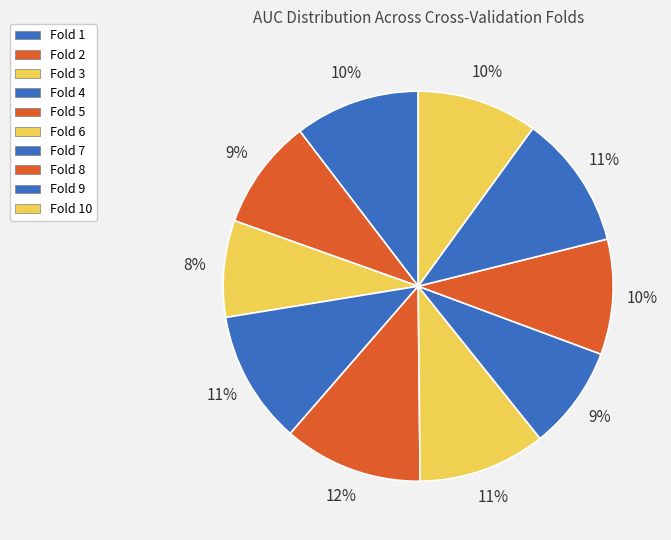

How many slices are in this pie chart?

10